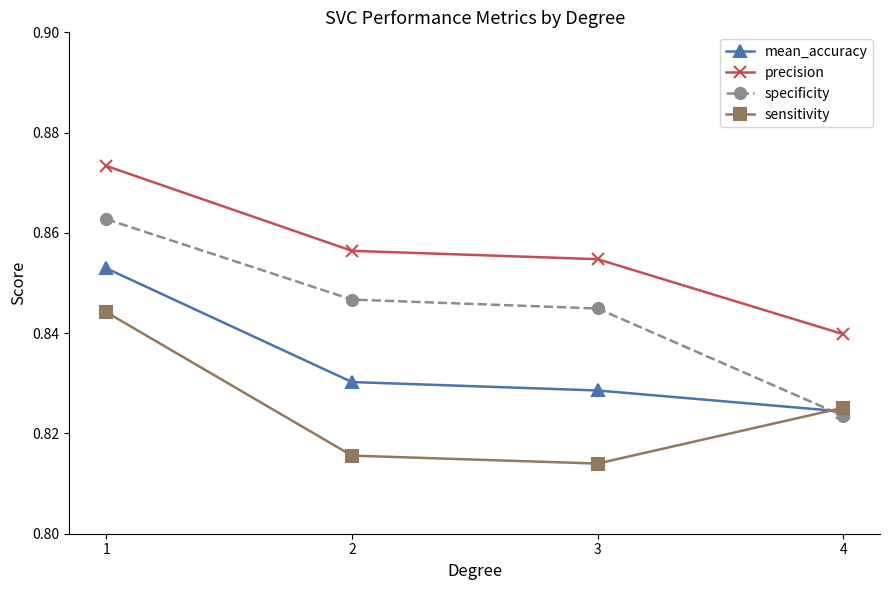

At which label does specificity reach its minimum?

4